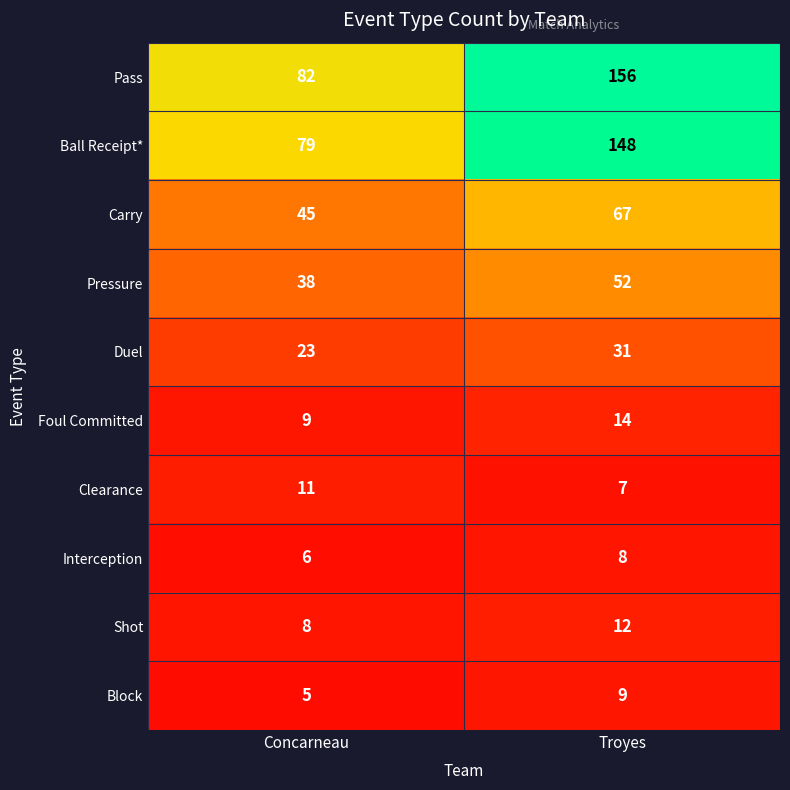

How many distinct data groups are displayed?

10